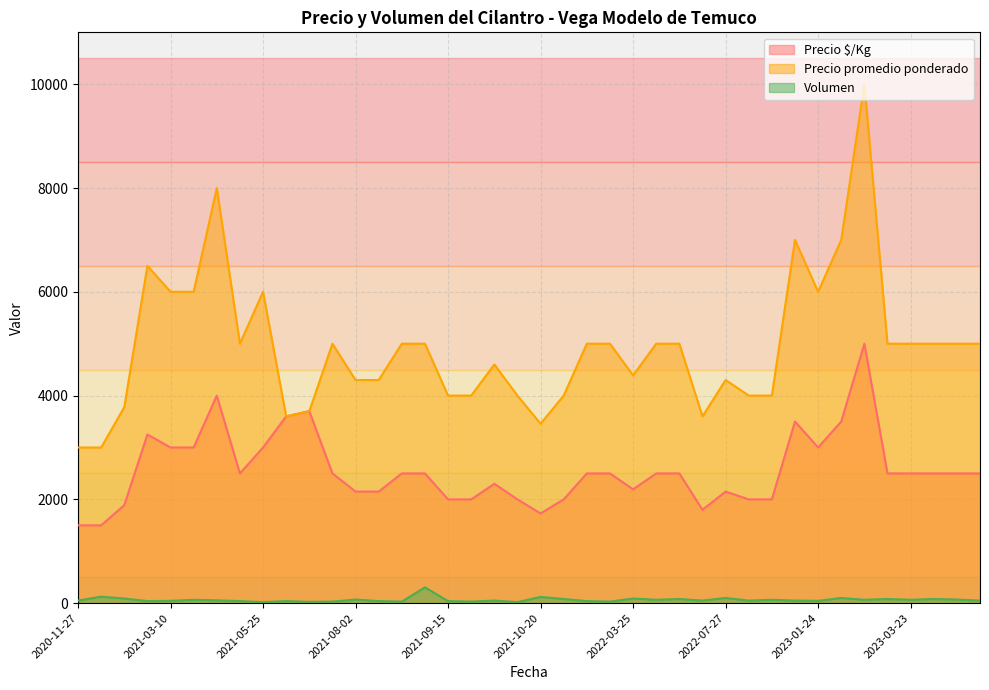

True or false: Precio promedio ponderado and Volumen cross at least once.

False